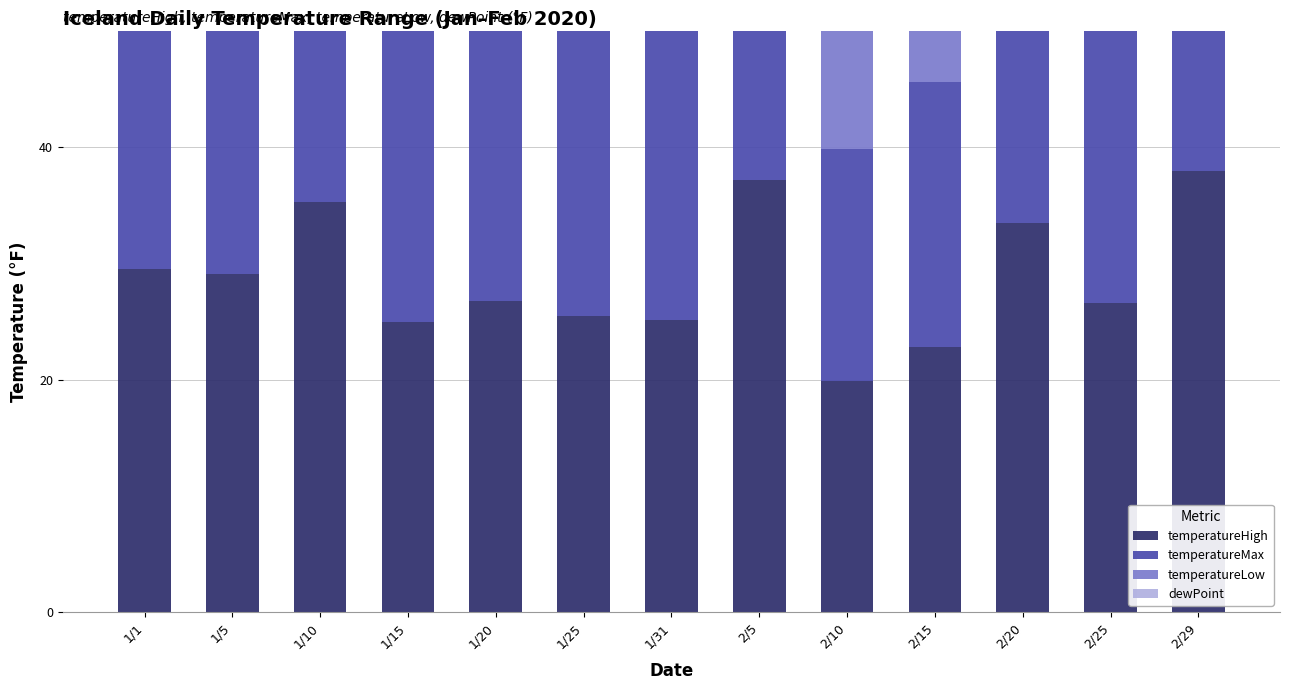

What is the total value across all series at 2/15?

69.9